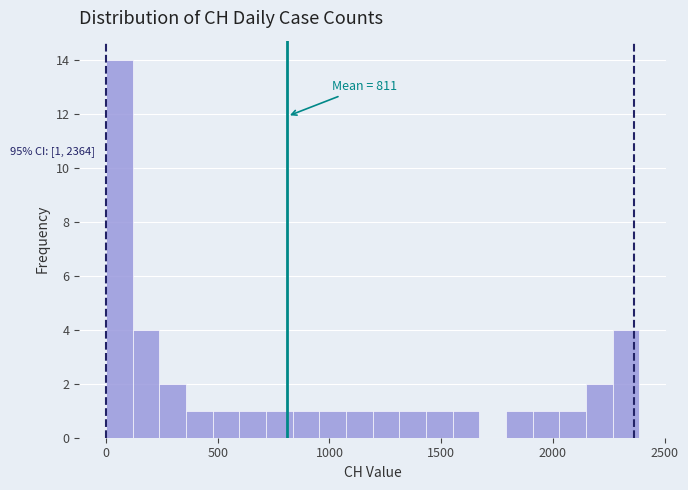

Around what value on the x-axis is the tallest bar? Give the approximate position of its centre, as read against the axis.

50